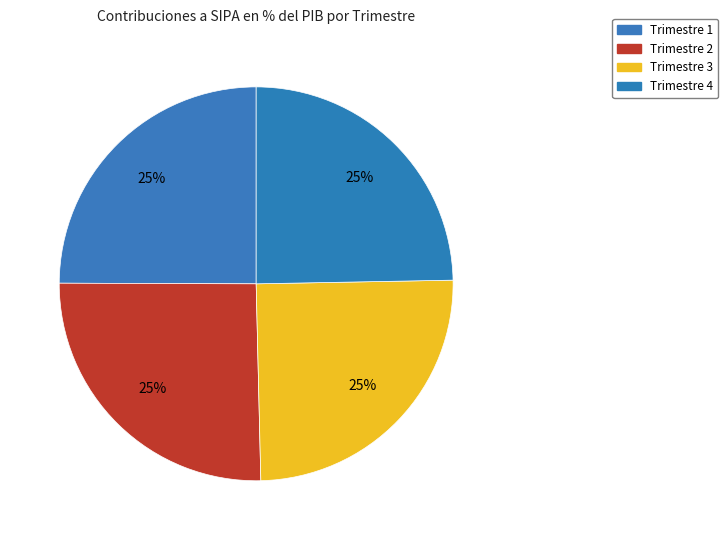

Which category has the smallest portion of the pie?

Trimestre 4